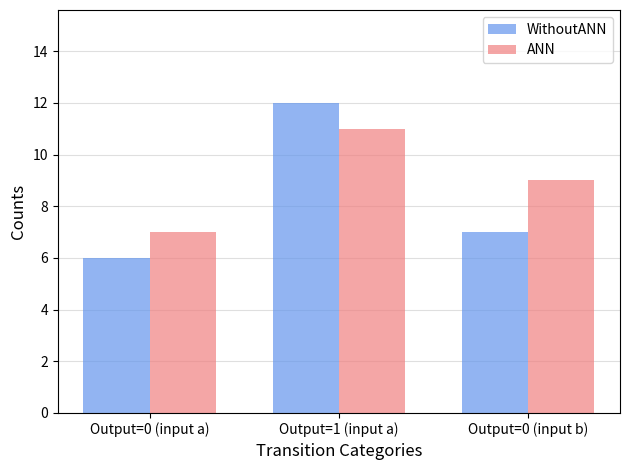

Where does the ANN series first go above 9?

Output=1 (input a)